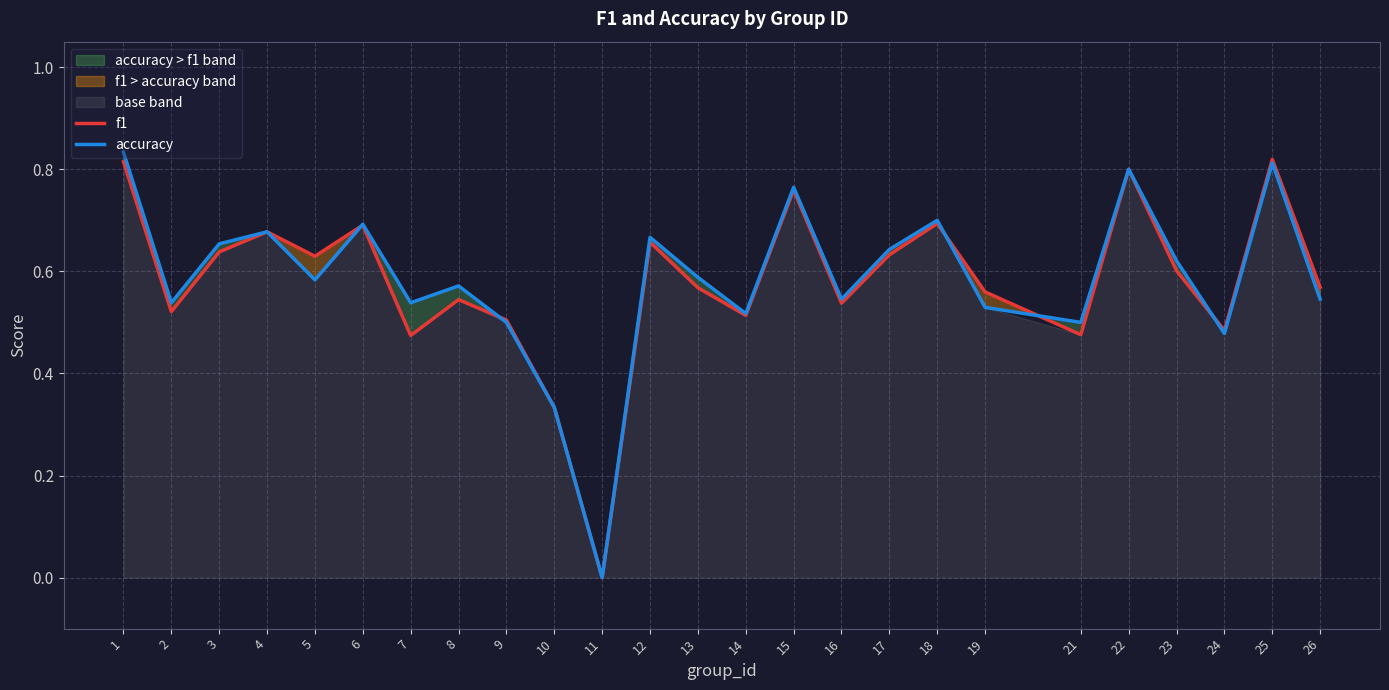

Which category has the lowest value in the f1 series?

11